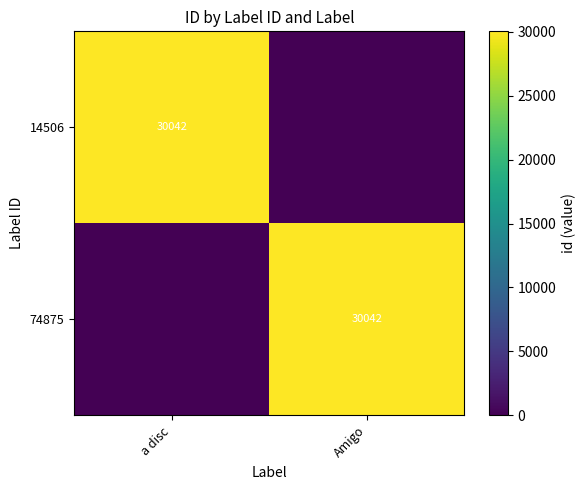

True or false: 74875 has a value of 42422 at Amigo.

False